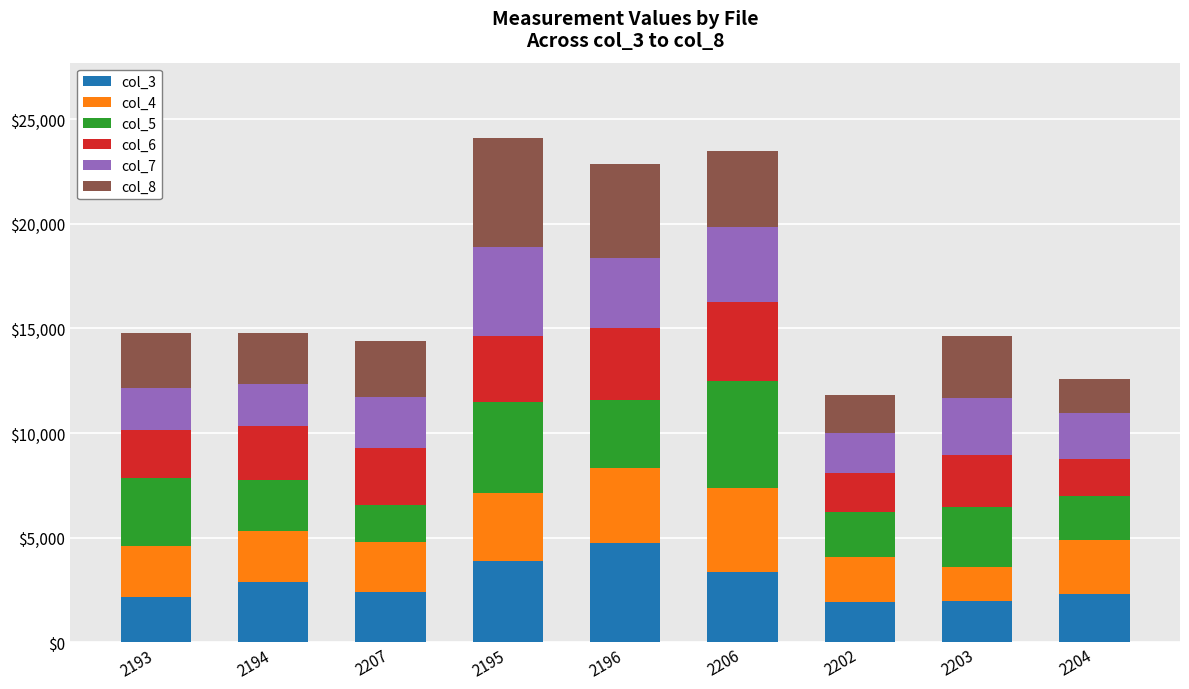

What is the highest value of the col_3 series?

4774